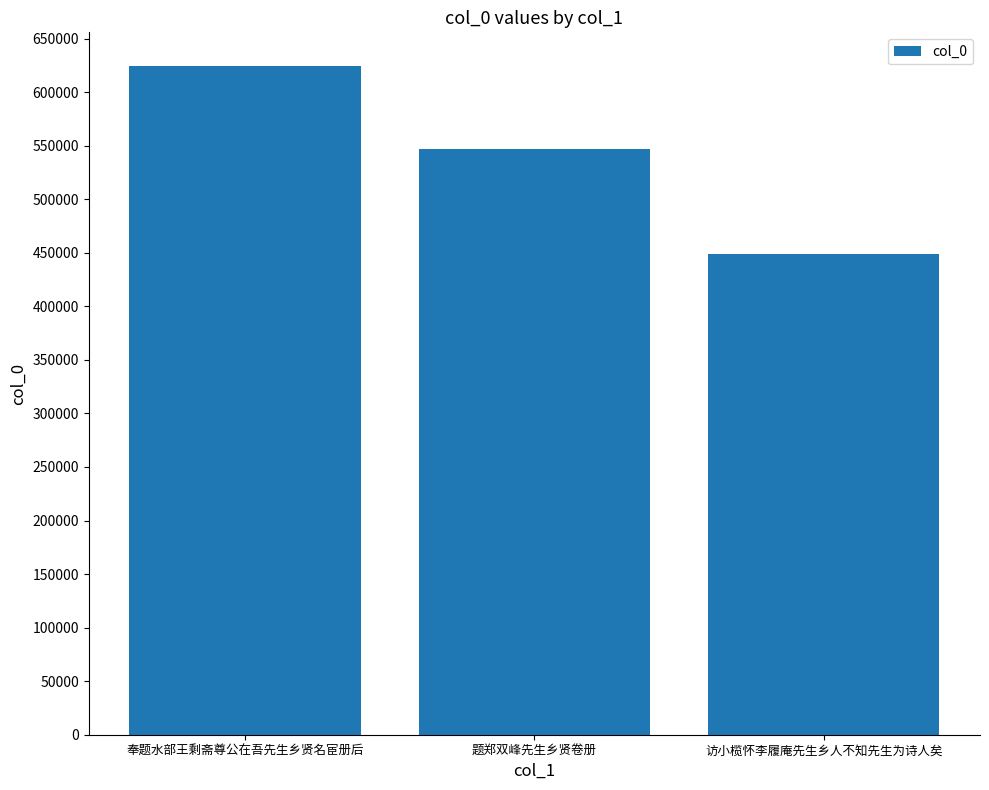

Reading right to left, list all the values displayed in this chart.

访小榄怀李履庵先生乡人不知先生为诗人矣=448745	题郑双峰先生乡贤卷册=547085	奉题水部王剩斋尊公在吾先生乡贤名宦册后=624640